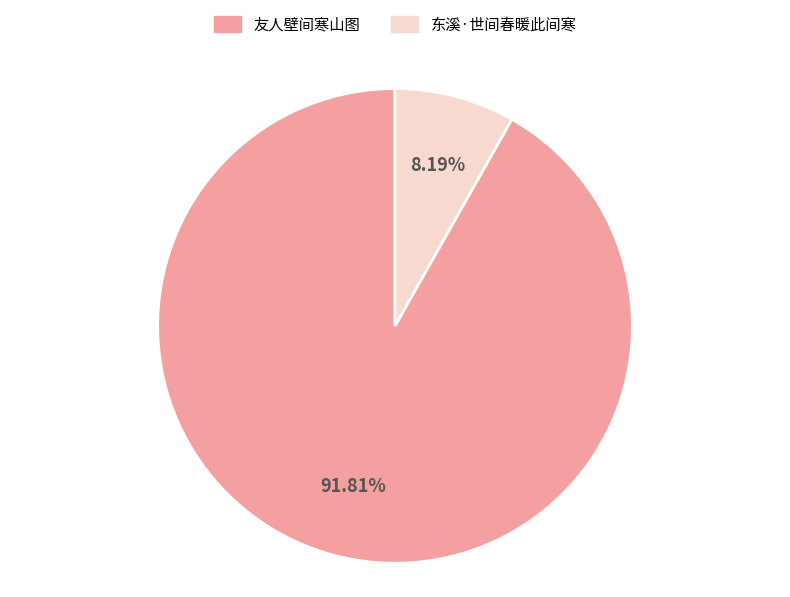

How many segments does this pie chart have?

2